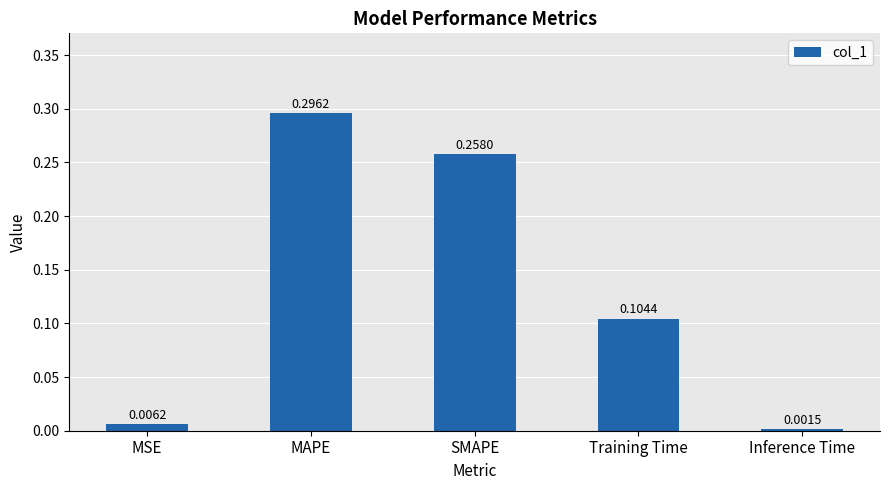

What is the change in value from MSE to MAPE?

+0.3